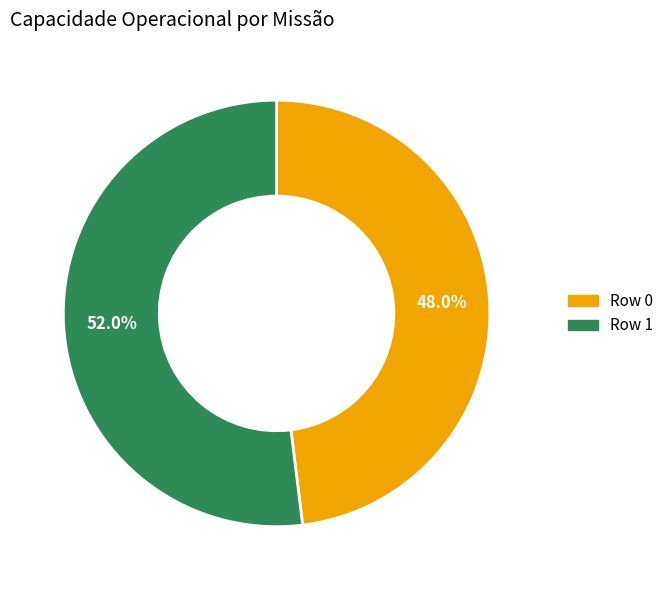

What portion of the pie excludes Row 0?

52.0%